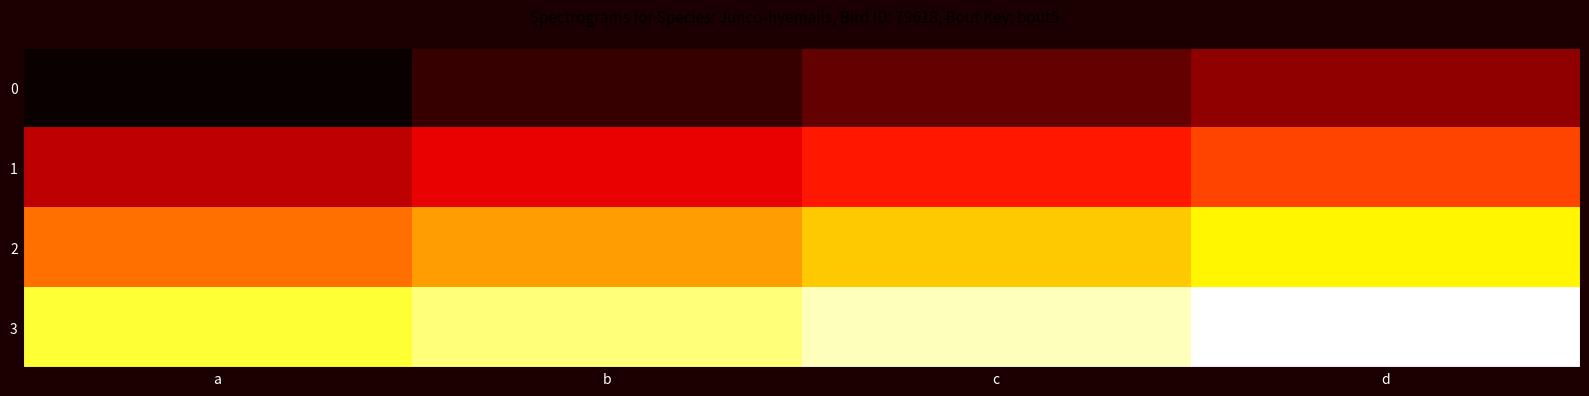

At how many categories does at least one series exceed 13?

2